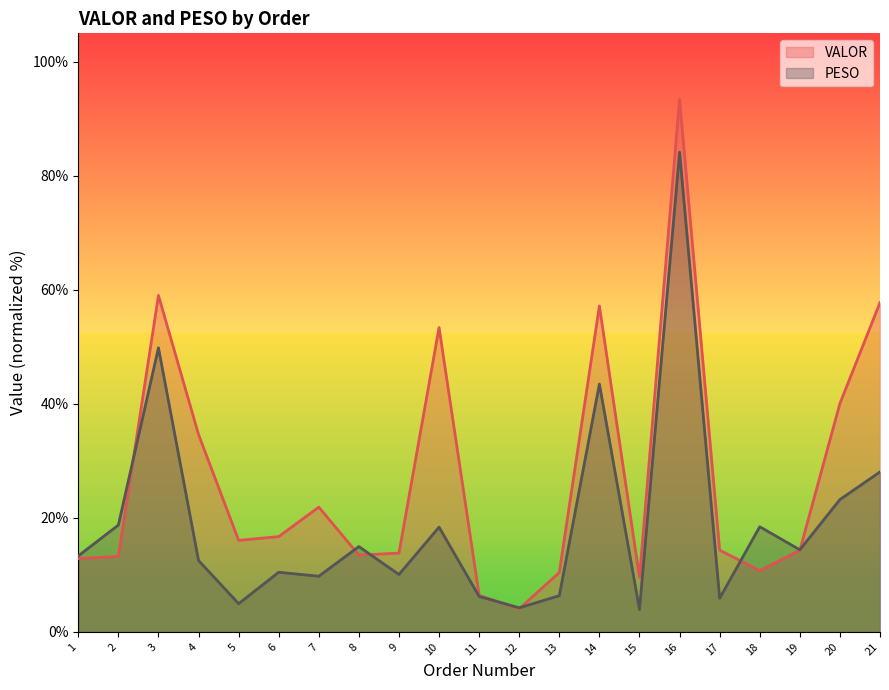

How many distinct data groups are displayed?

2